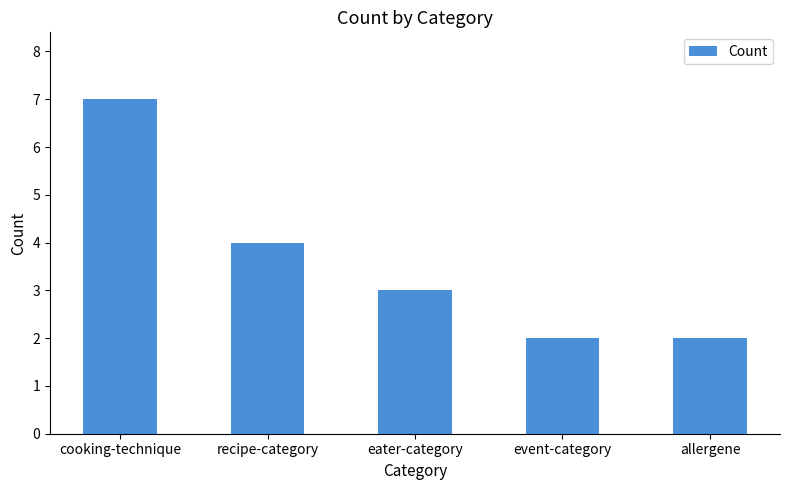

Is it true that the value at allergene is 2?

True